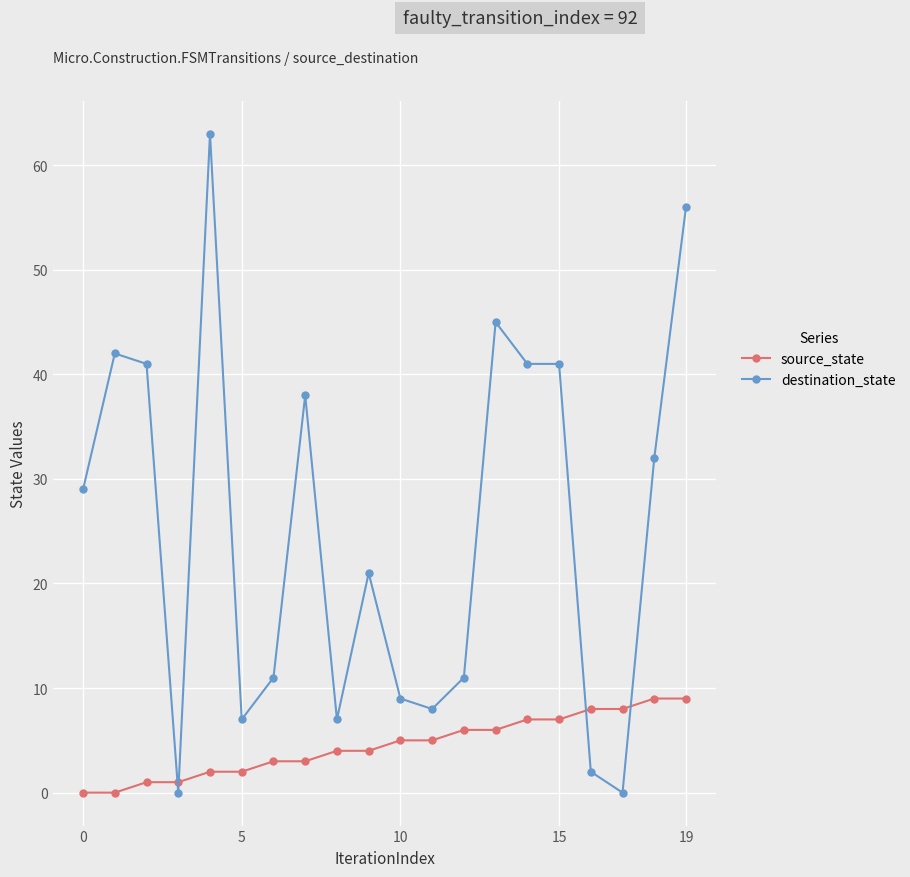

Which series has the widest spread of values?

destination_state